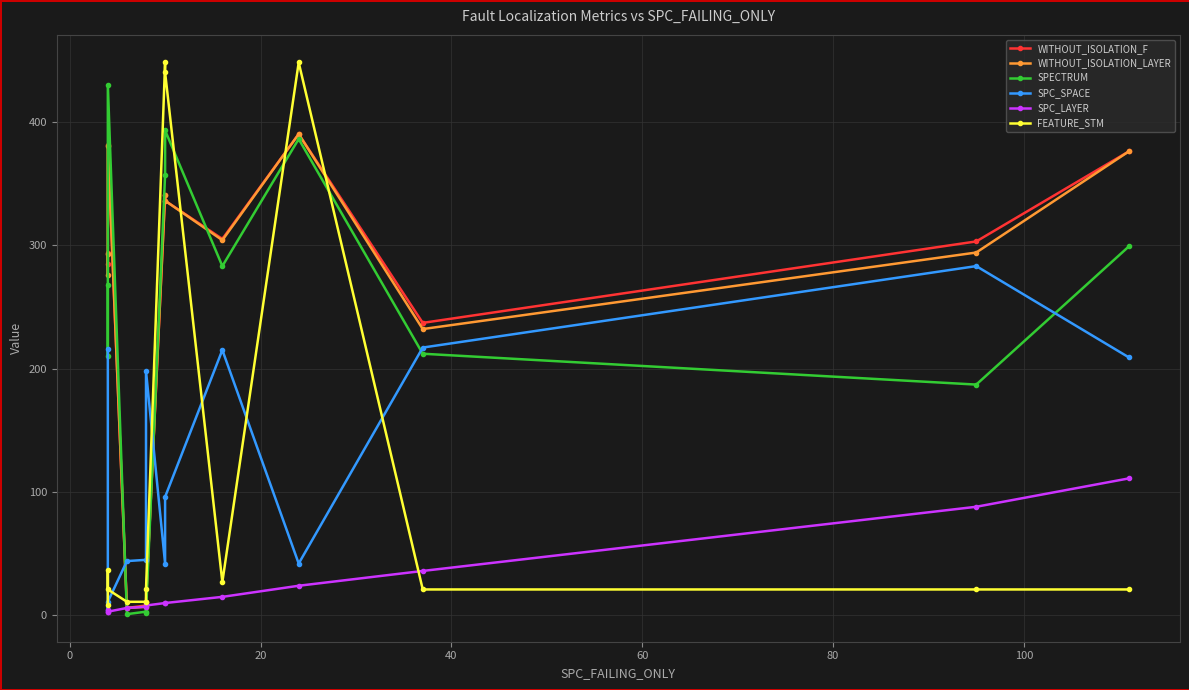

Which series has the largest total across all categories?

WITHOUT_ISOLATION_F